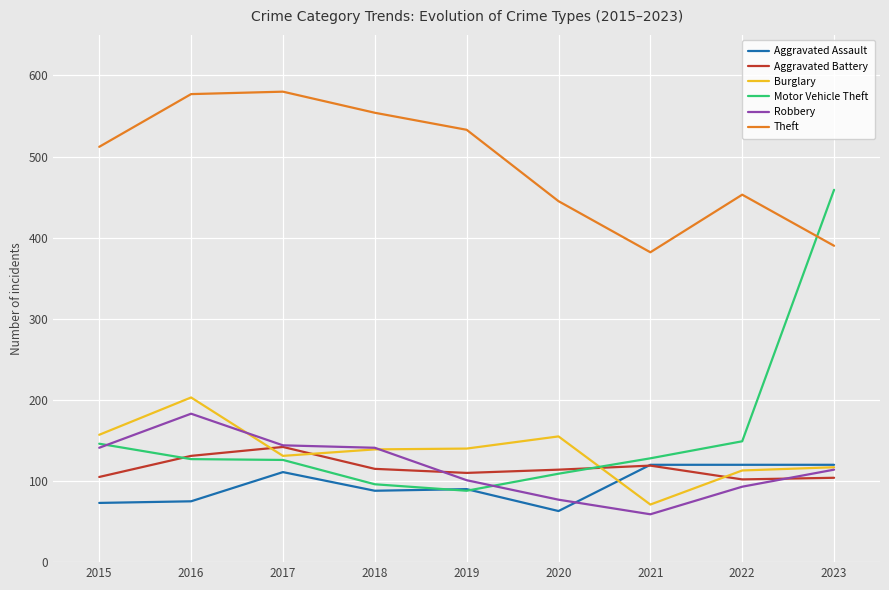

Is it true that Aggravated Battery equals 110 at 2019?

True